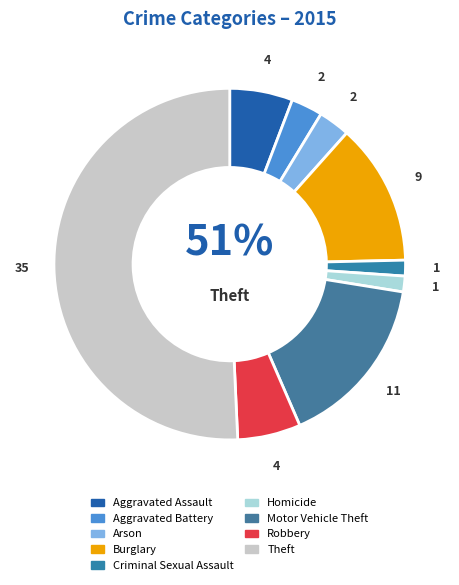

Which slice is the smallest?

Criminal Sexual Assault